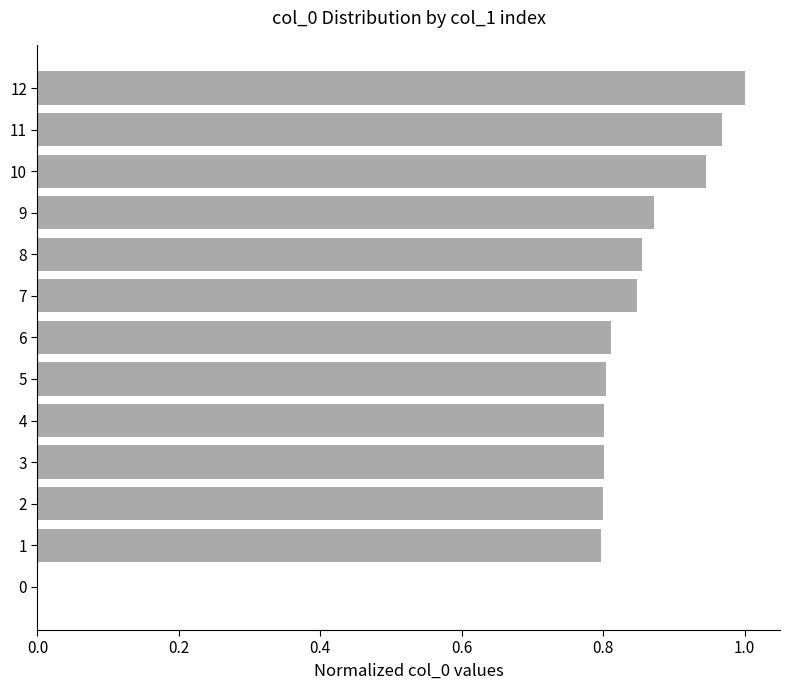

The value at 8 is 0.6. True or false?

False